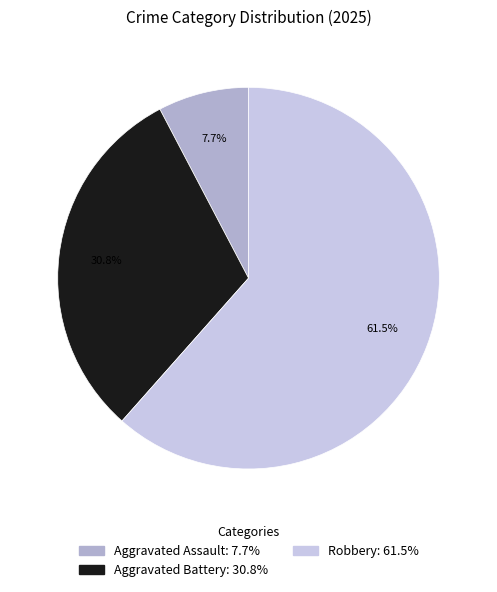

Does any single category account for the majority?

Yes